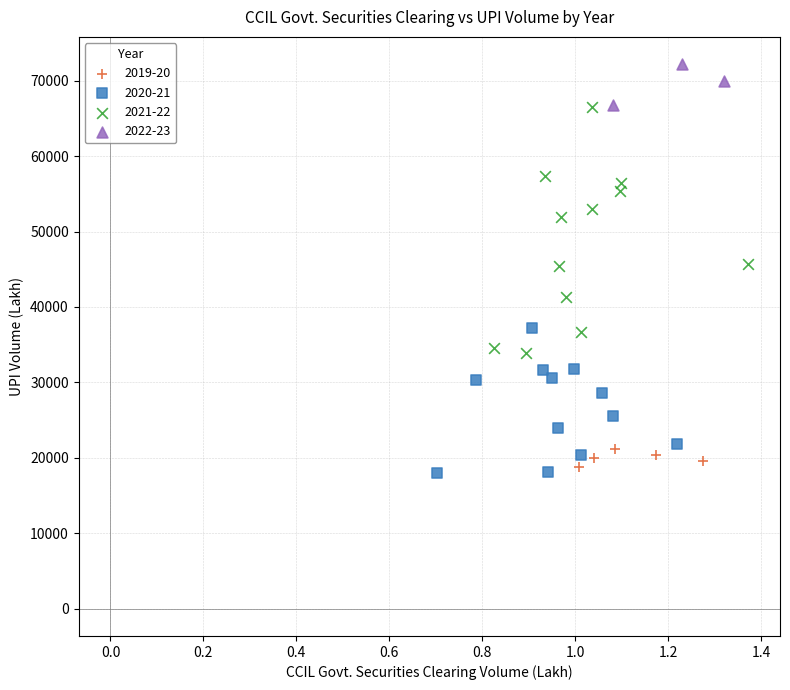

Which series reaches the maximum Y coordinate?

2022-23